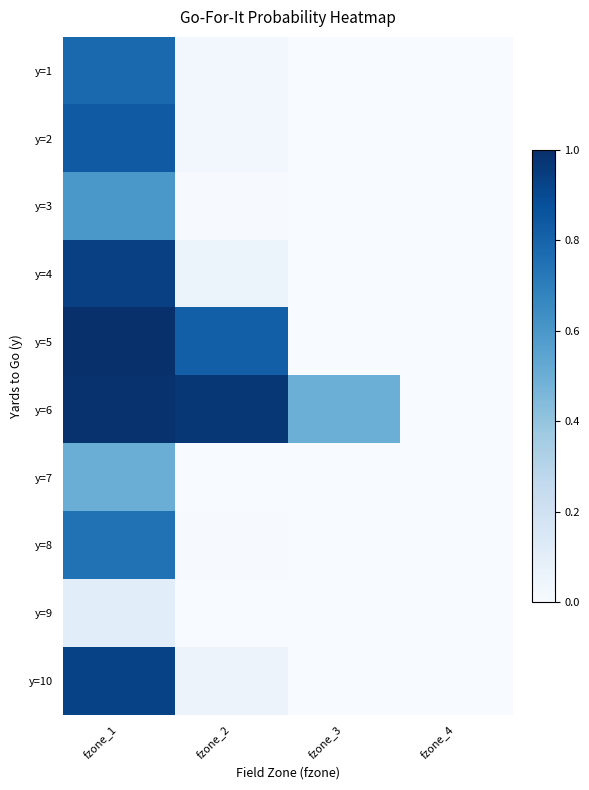

How many distinct data groups are displayed?

10